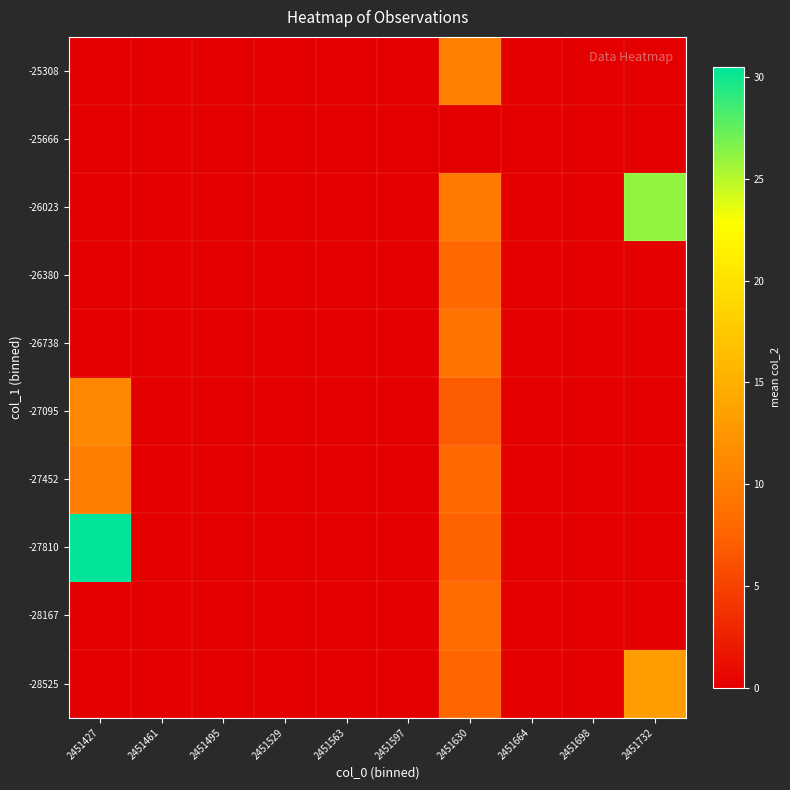

What is the spread (max minus min) of values at 2451427?

30.5